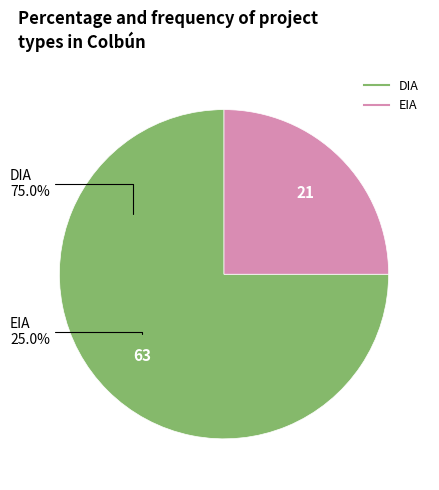

Which category has the smallest portion of the pie?

EIA